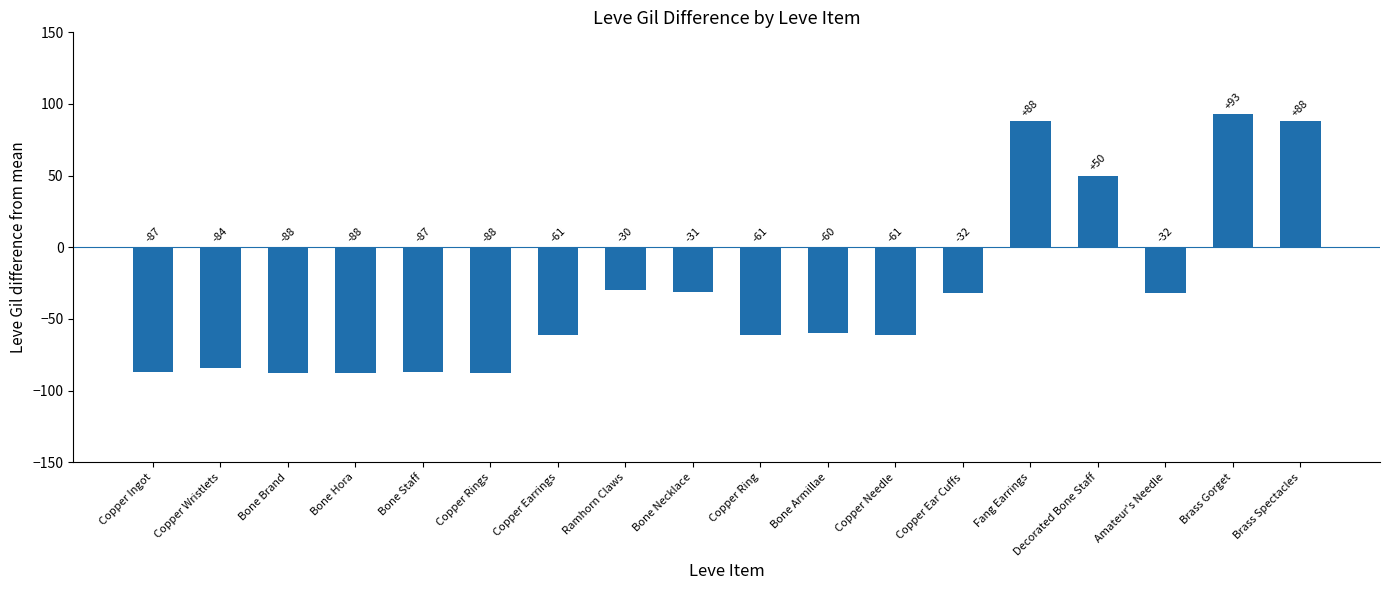

Where is the data nearest to the value 2?

Ramhorn Claws